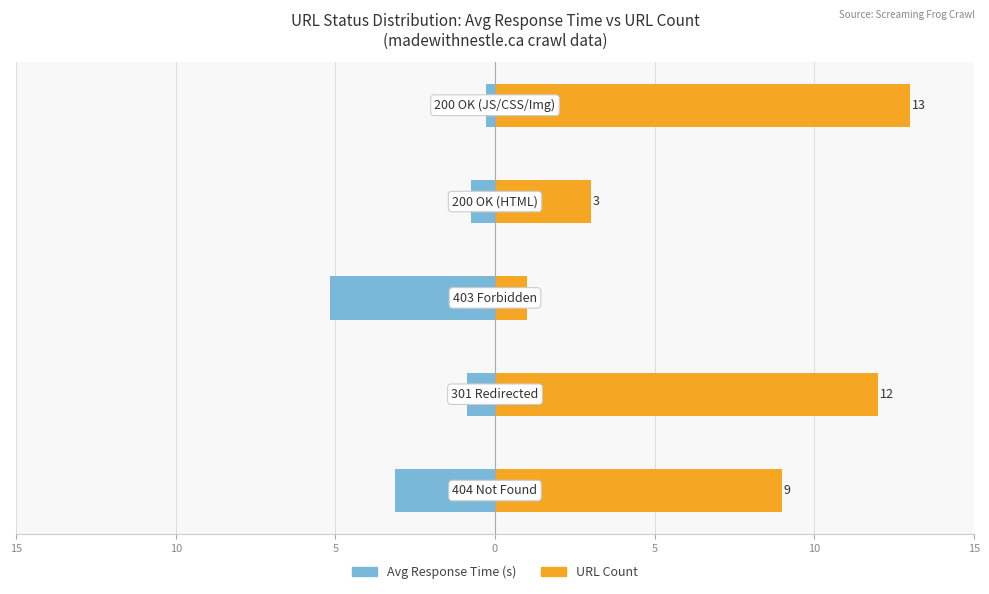

Reading left to right, list all the values displayed in this chart.

Avg Response Time (s): -3.1	-0.9	-5.2	-0.7	-0.3
URL Count: 9.0	12.0	1.0	3.0	13.0